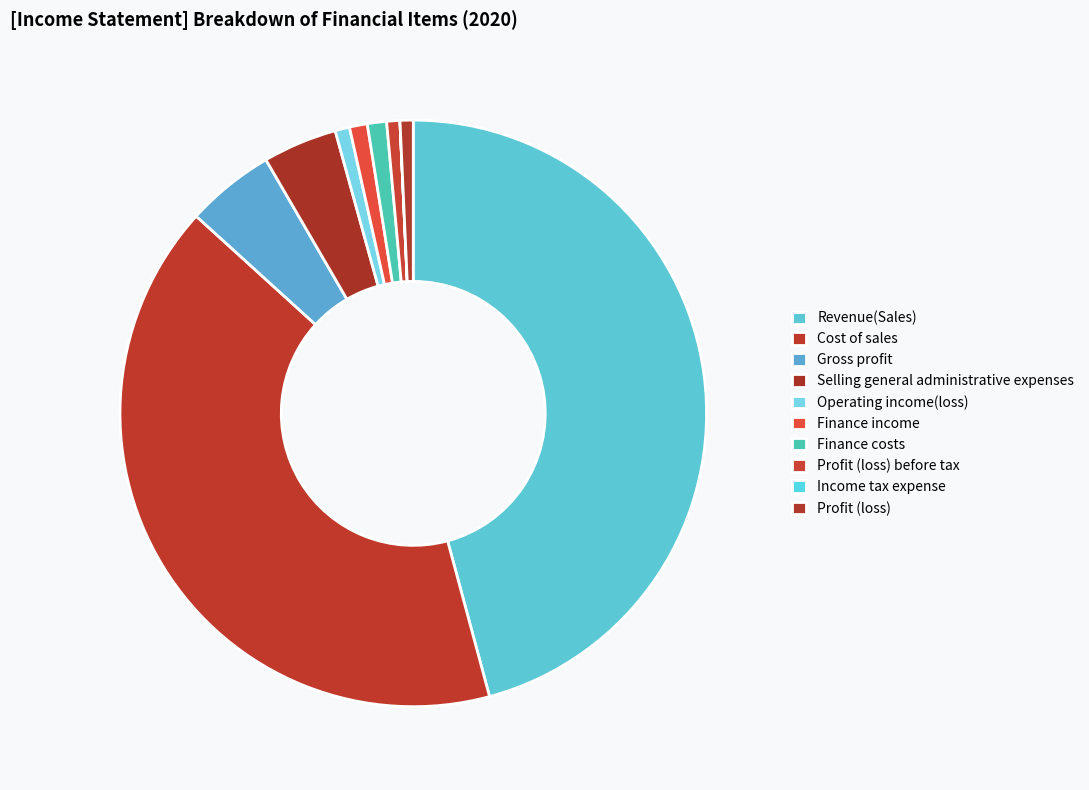

Does Cost of sales account for over 50% of the chart?

No